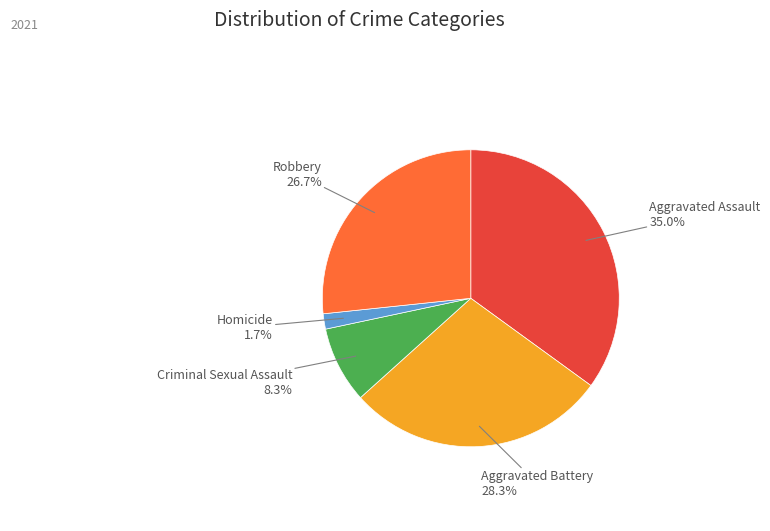

What percentage do Aggravated Assault and Aggravated Battery together represent?

63.3%